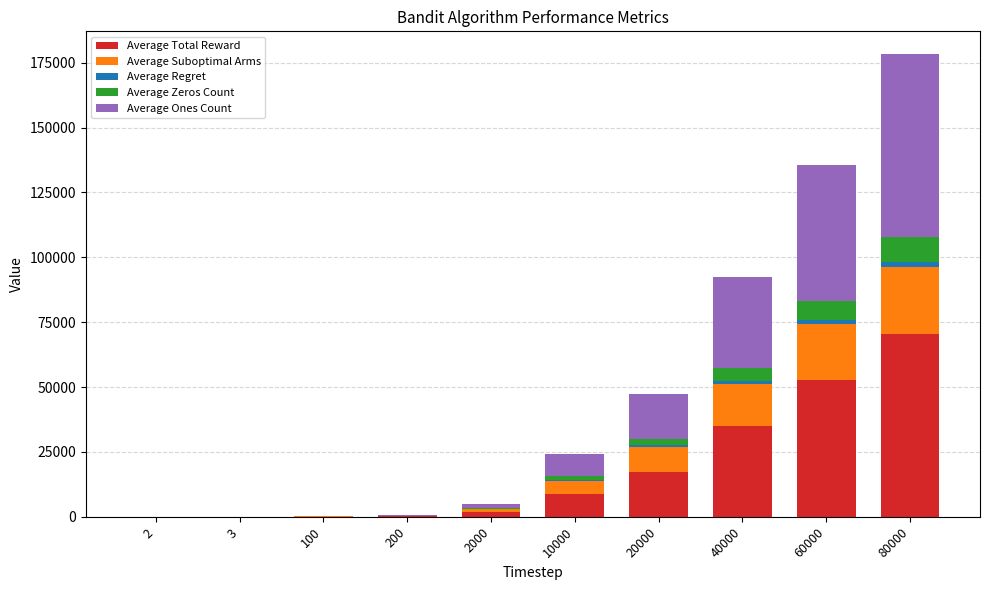

Count the number of data series in this chart.

5